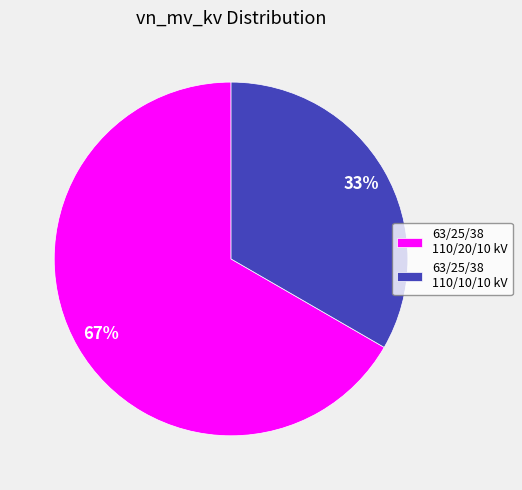

How many slices are in this pie chart?

2